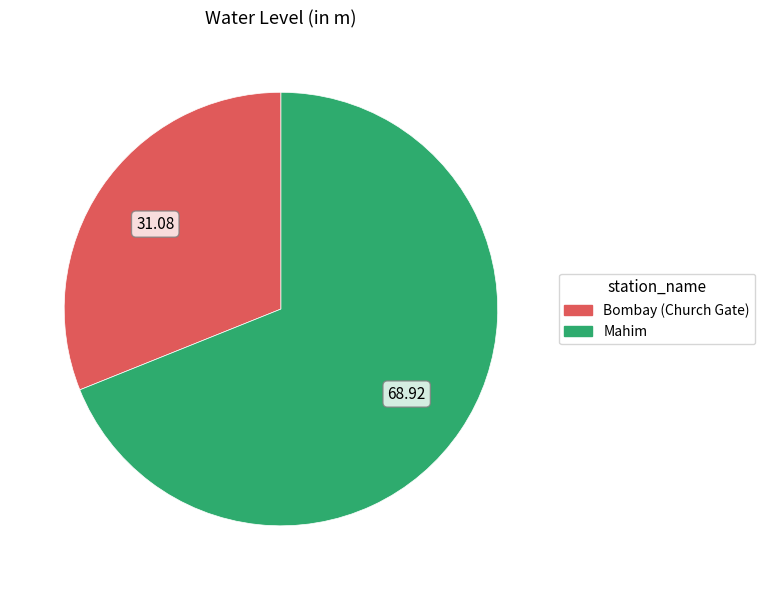

Rank the categories by value from lowest to highest.

Bombay (Church Gate), Mahim